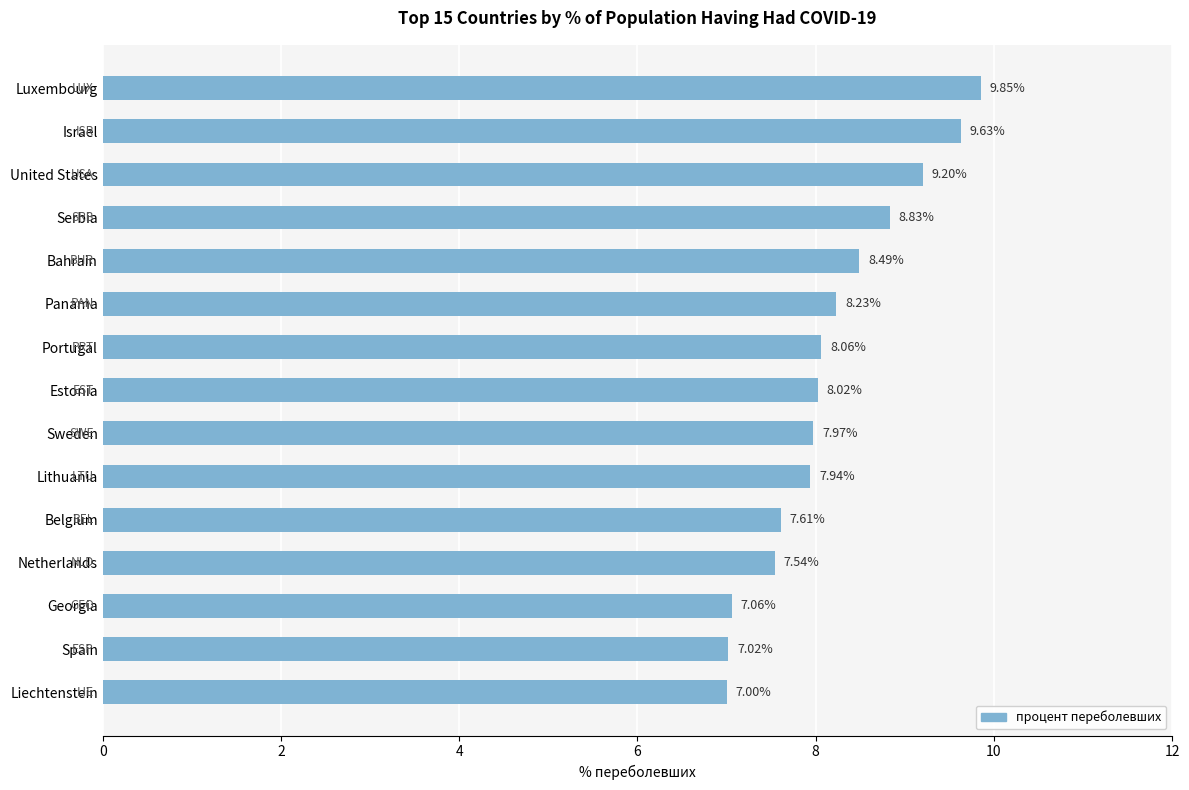

What is the label of the 3rd bar from the bottom?

Georgia